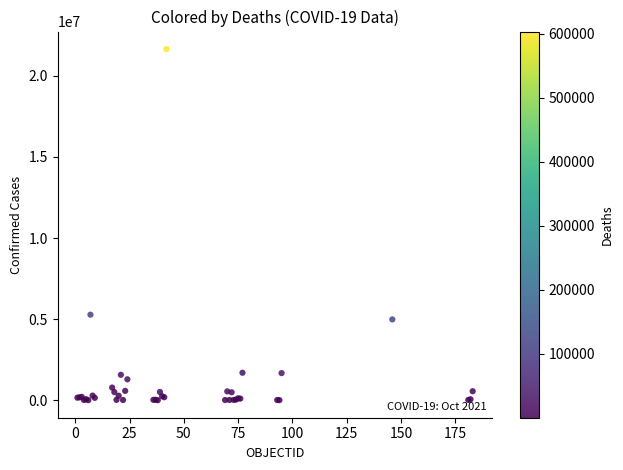

What Y value in the scatter plot is closest to 10827263?

5273463